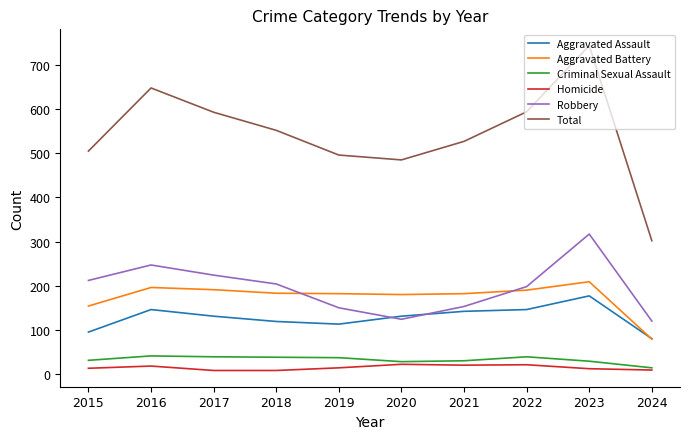

What is the maximum value shown in the chart?

744